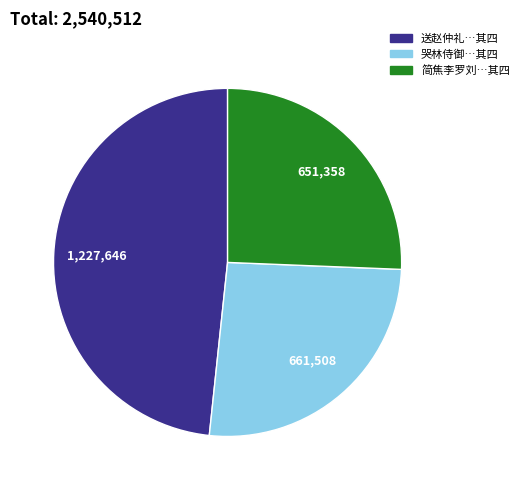

What is the largest slice in the pie chart?

送赵仲礼…其四